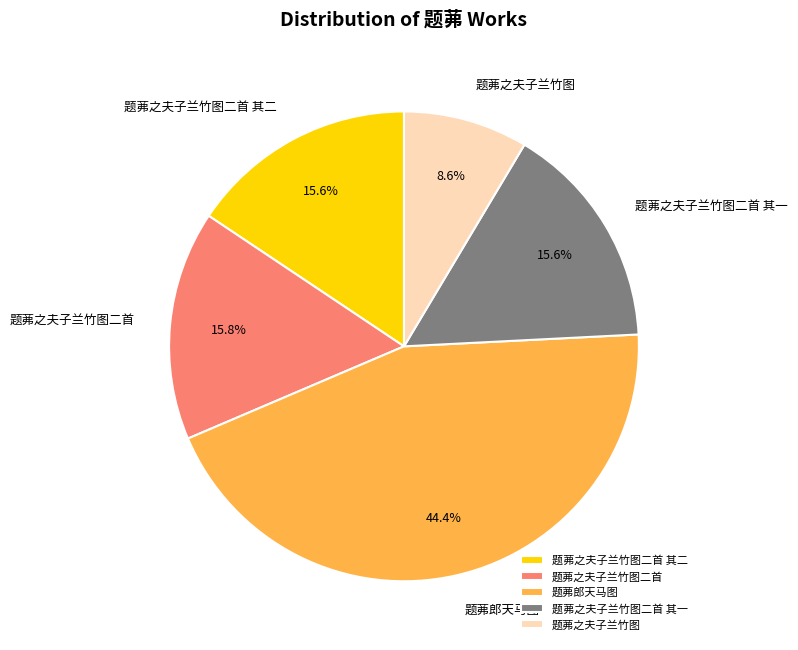

Does any single category account for the majority?

No